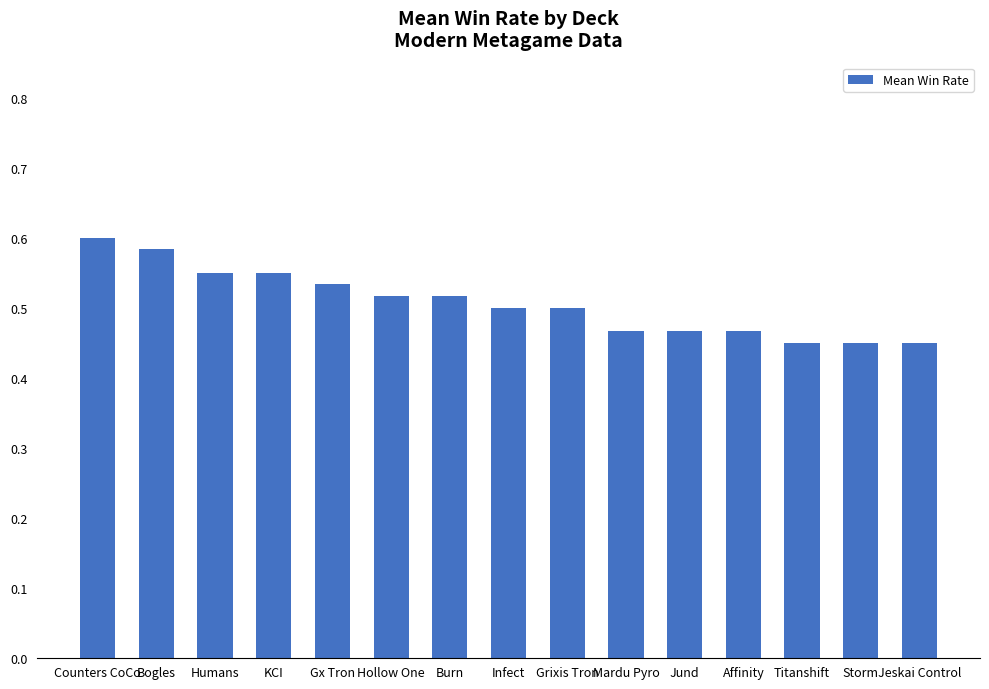

How many bars are there in total?

15